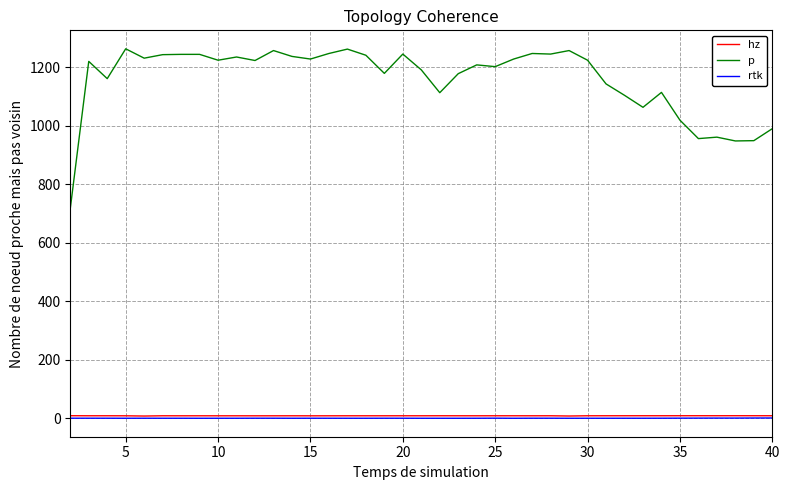

True or false: rtk and p intersect in this chart.

False